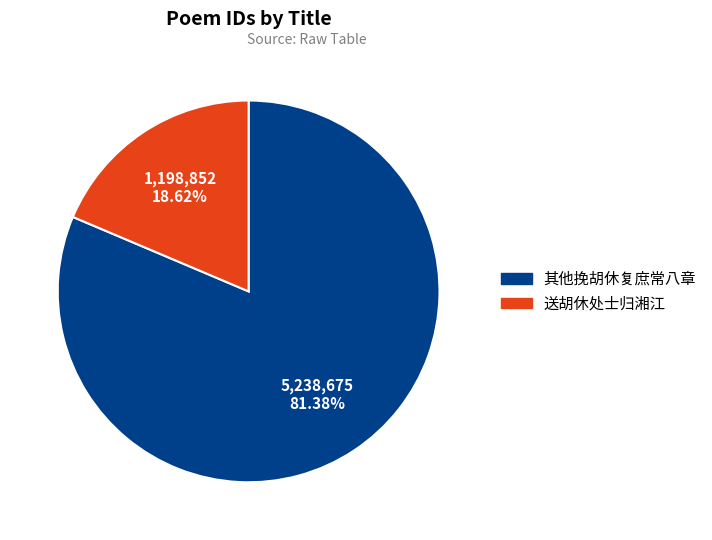

Is there any slice that represents more than half of the pie?

Yes